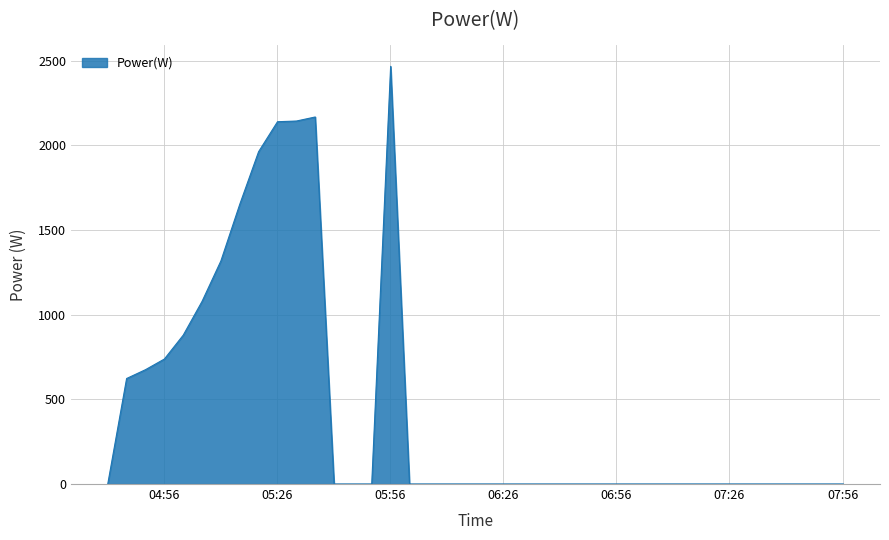

Does the chart have visible grid lines?

Yes